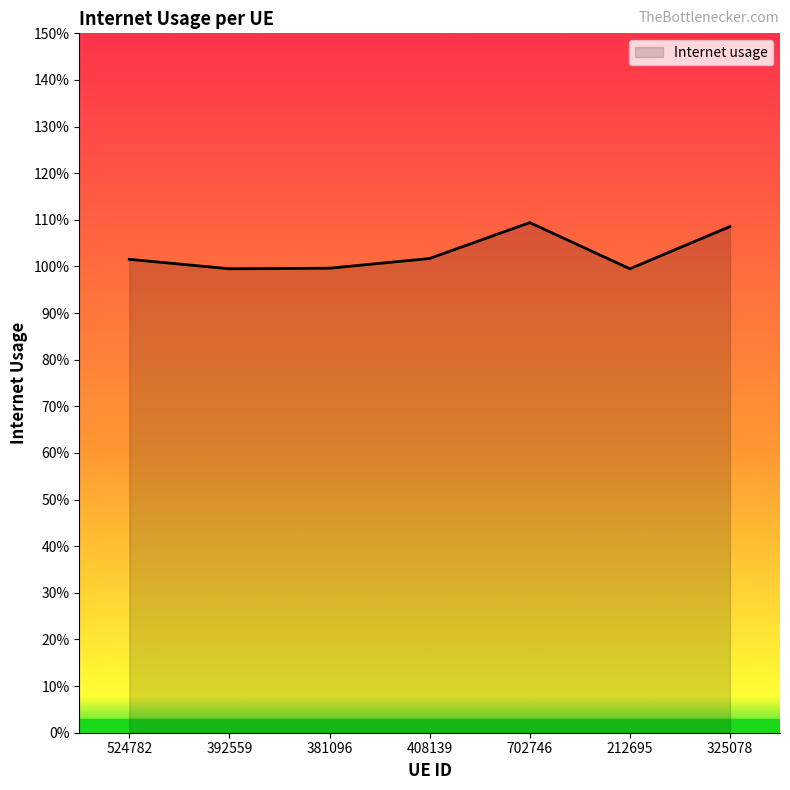

What position from the left is 524782?

1